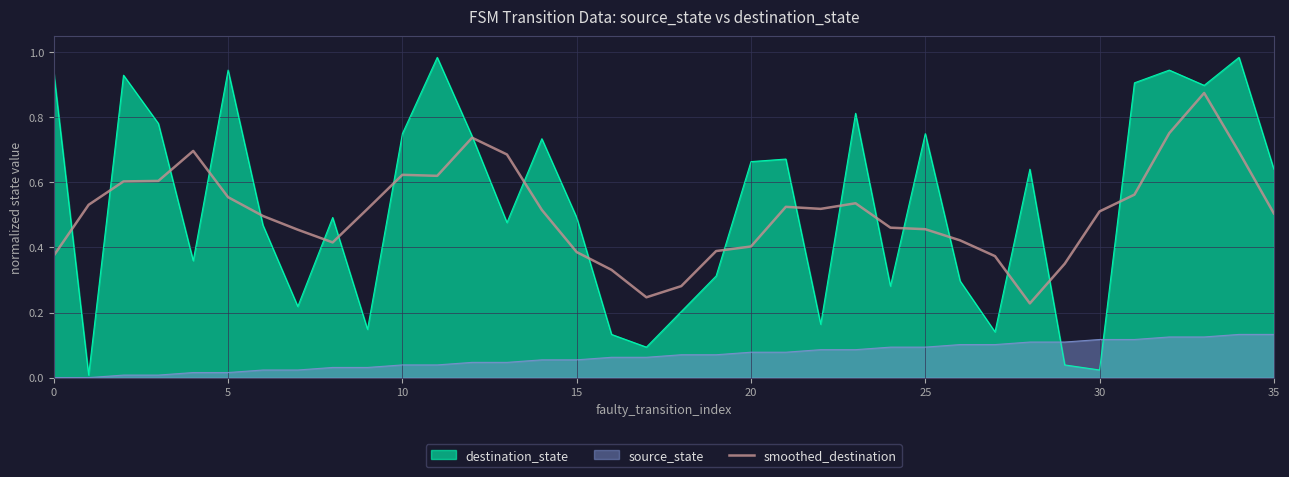

What is the label of the 10th point from the left?

9